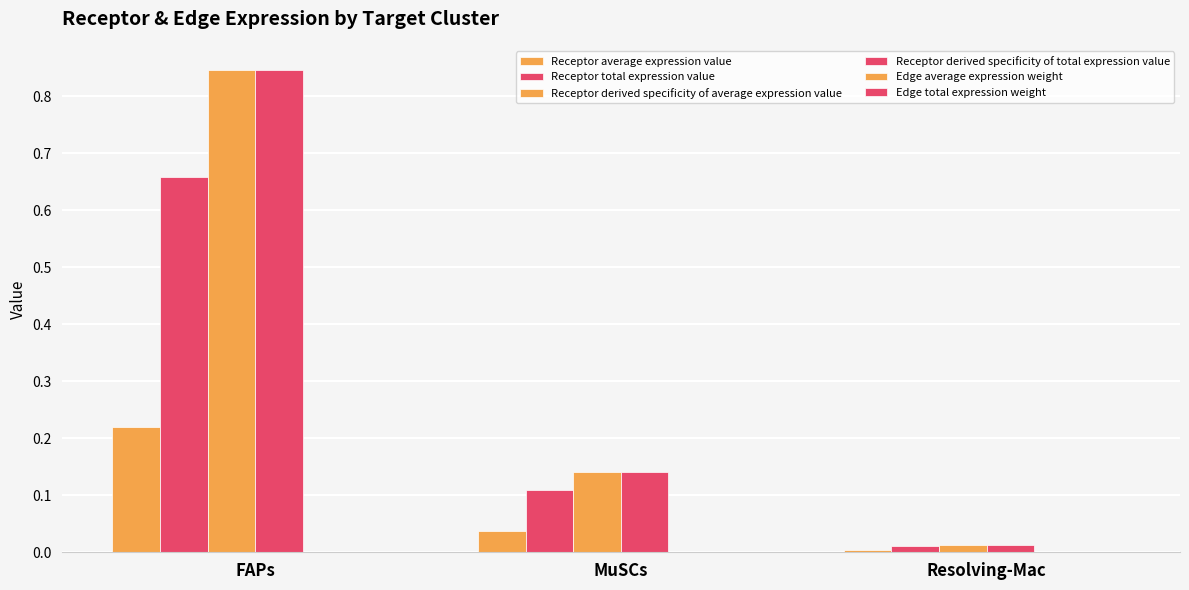

Reading left to right, list all the values displayed in this chart.

Receptor average expression value: 0.2	0.0	0.0
Receptor total expression value: 0.7	0.1	0.0
Receptor derived specificity of average expression value: 0.8	0.1	0.0
Receptor derived specificity of total expression value: 0.8	0.1	0.0
Edge average expression weight: 0.0	0.0	0.0
Edge total expression weight: 0.0	0.0	0.0